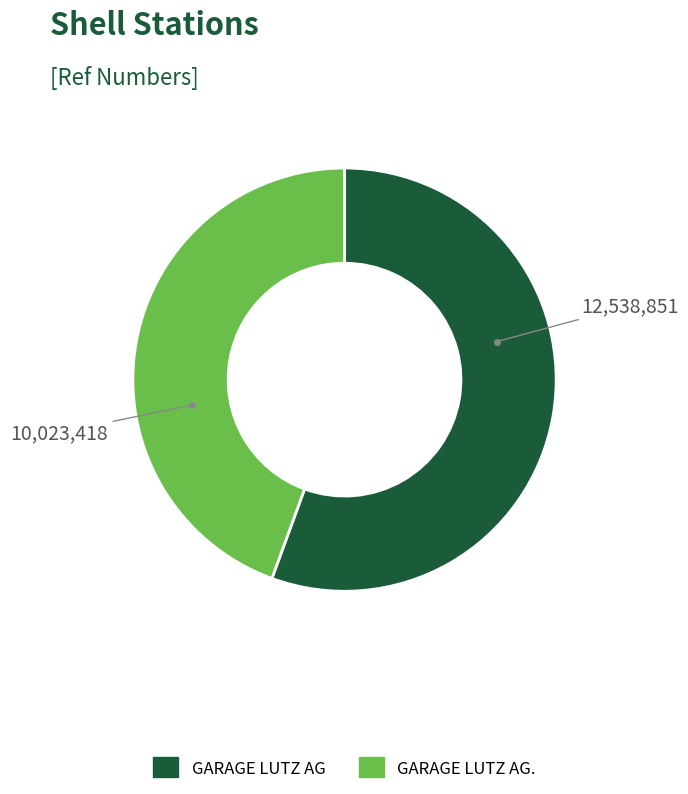

Is GARAGE LUTZ AG. the majority of the pie?

No